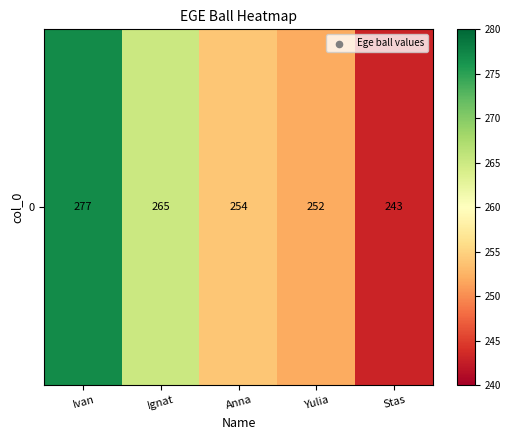

What is the change in value from Ignat to Yulia?

-13